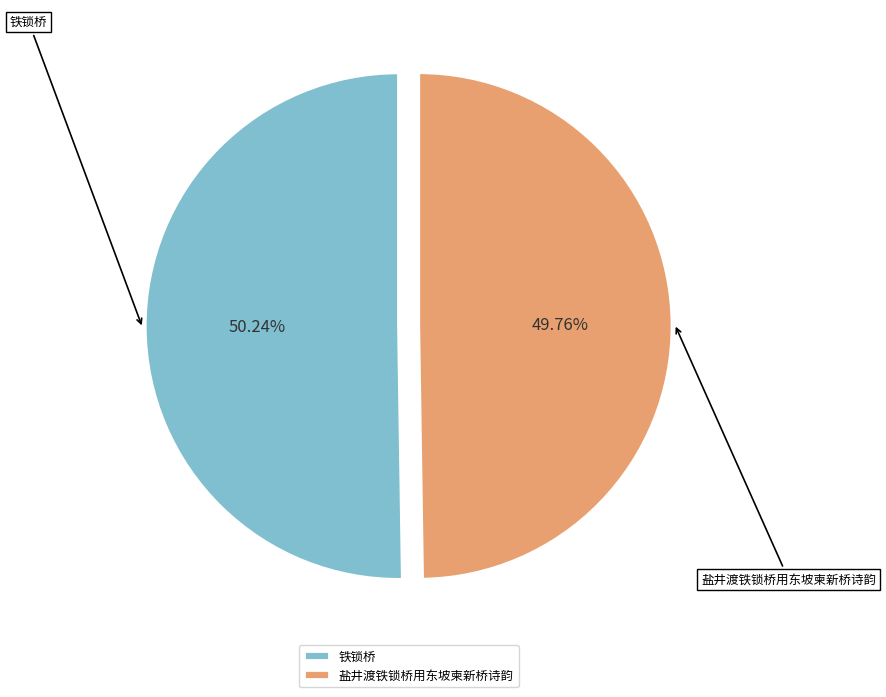

True or false: 铁锁桥 accounts for 38% of the total.

False